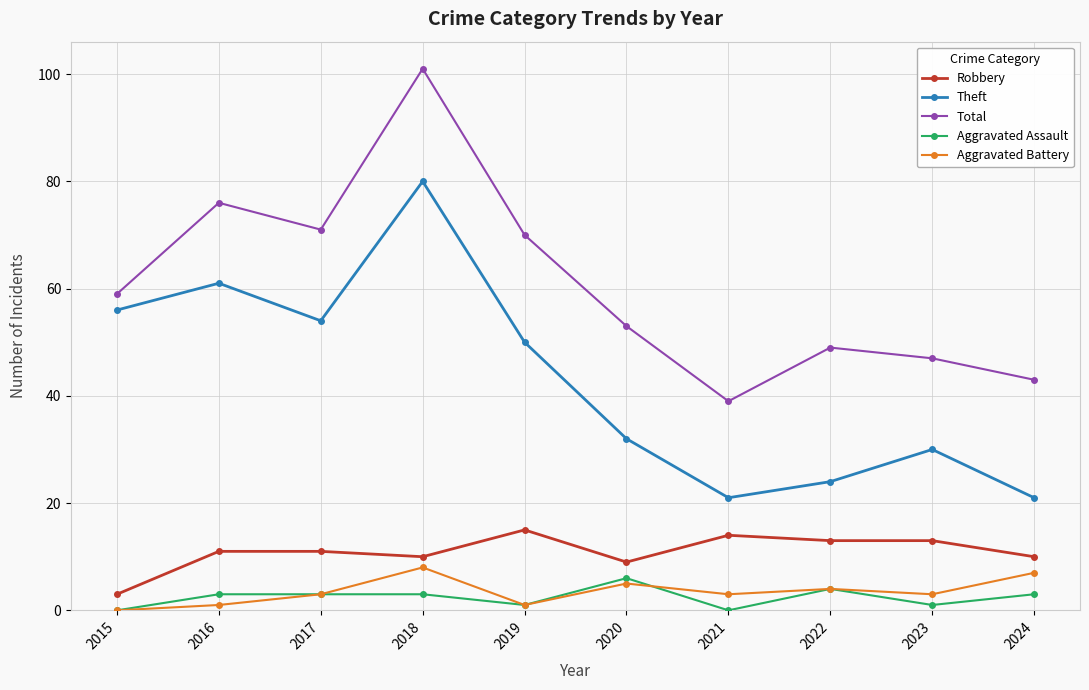

True or false: Total and Theft intersect in this chart.

False